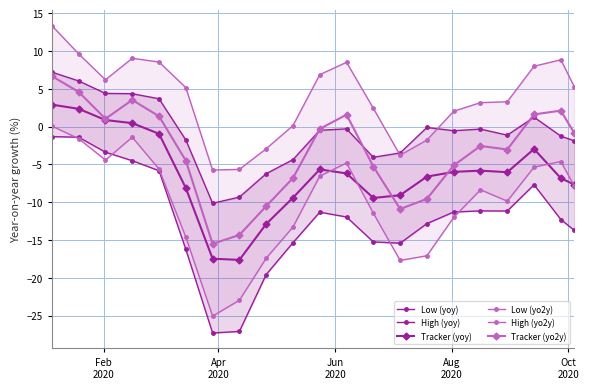

What is the value of the Tracker (yo2y) point at the 4th from the left?

3.5